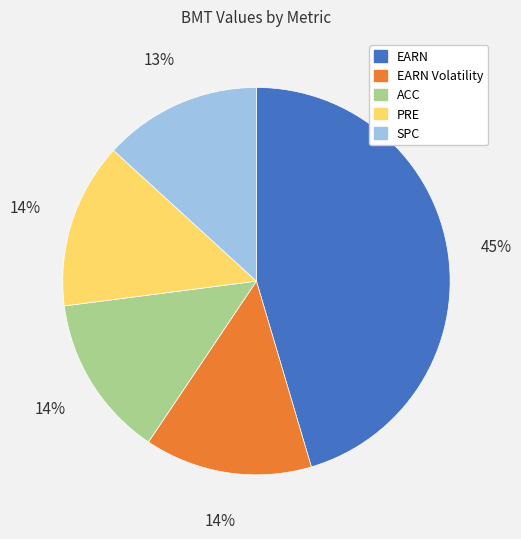

What is the largest slice in the pie chart?

EARN